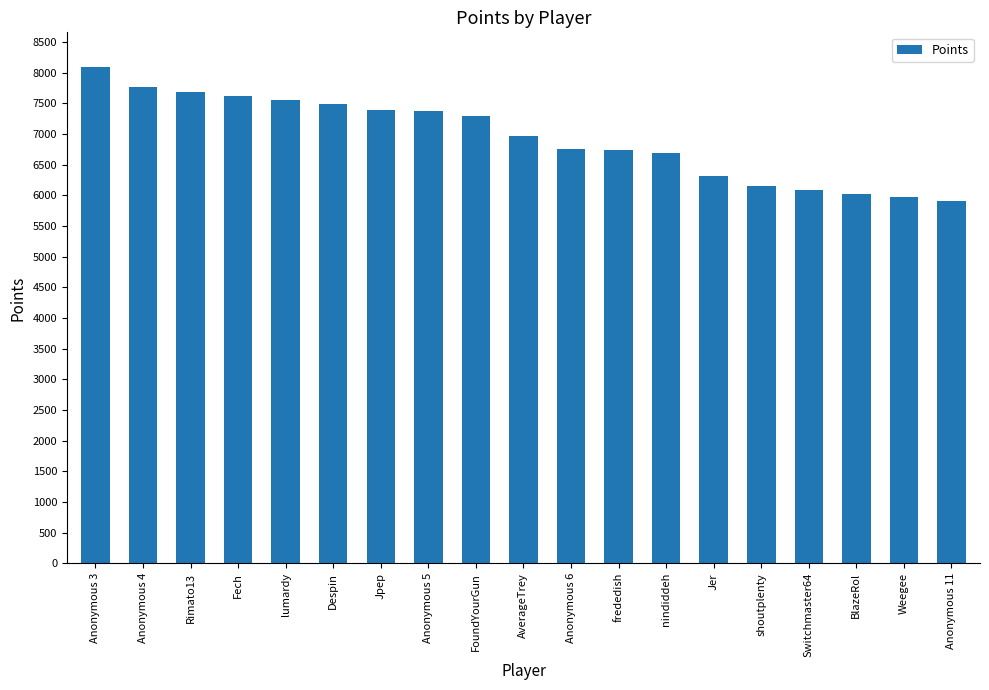

What is the maximum value shown in the chart?

8093